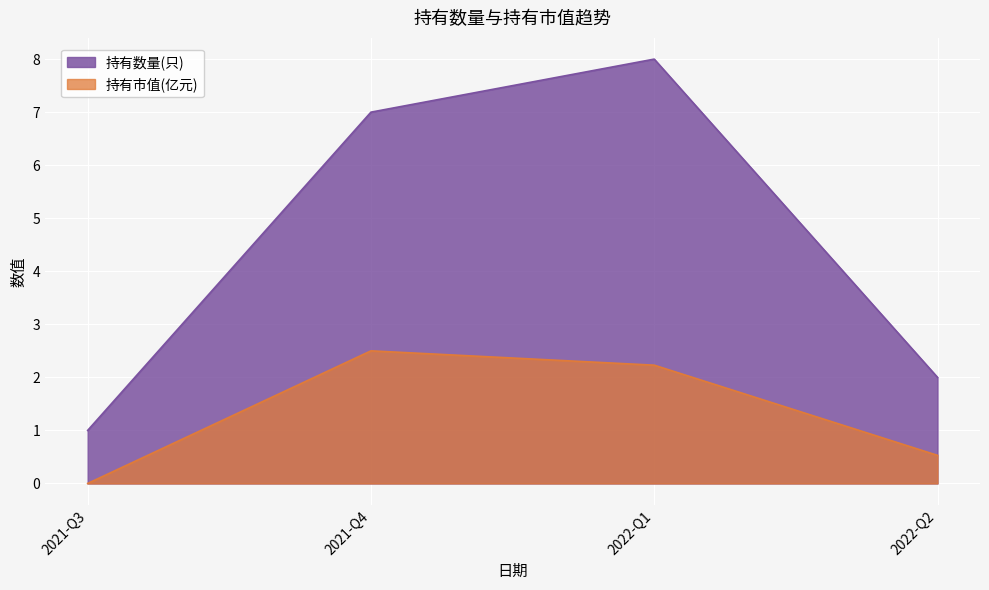

What is the greatest value displayed?

8.0